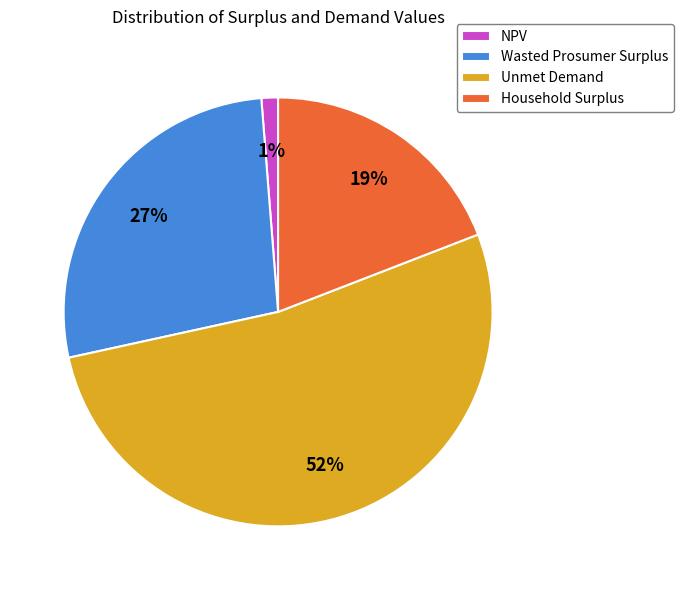

What percentage is the Wasted Prosumer Surplus slice, to the nearest percent?

27%